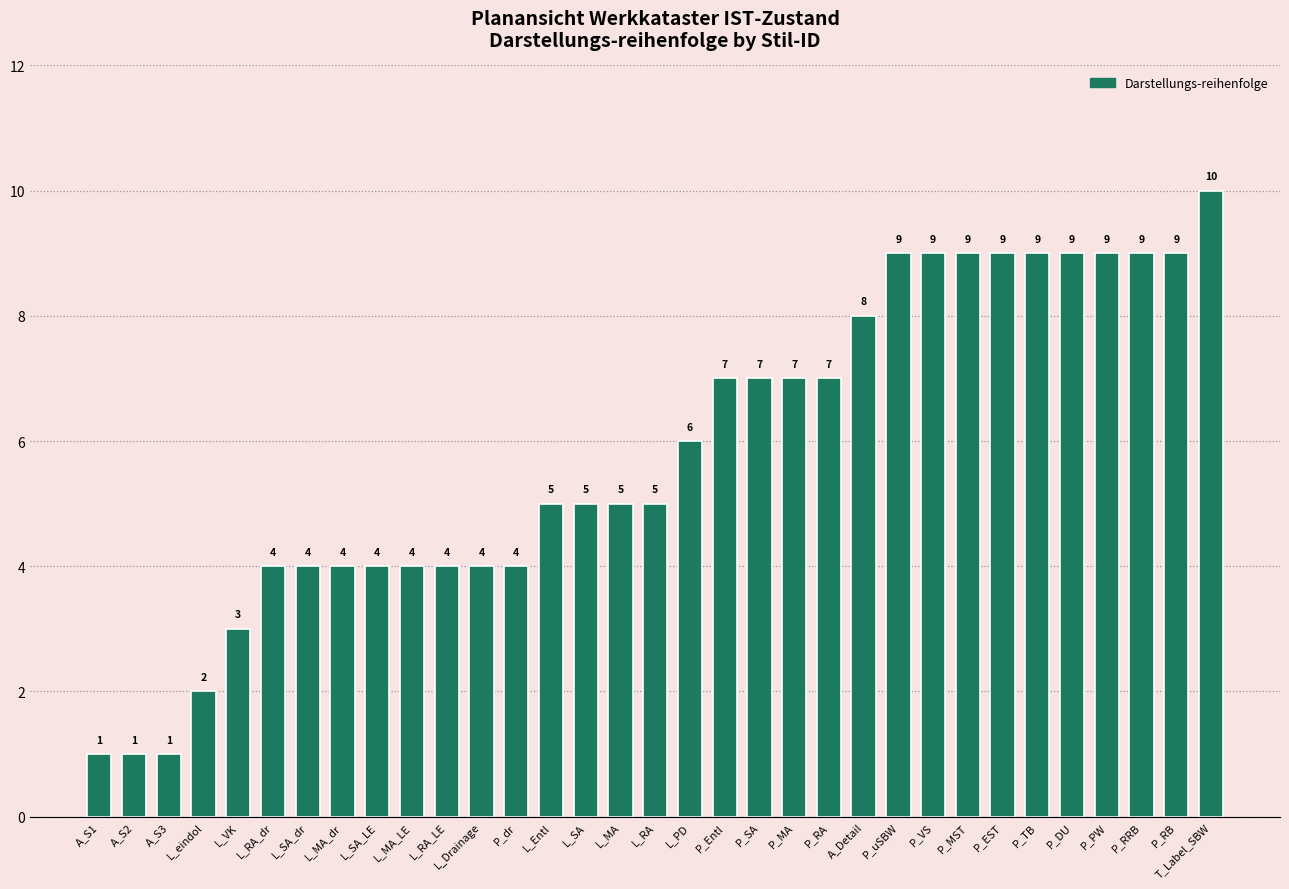

True or false: the data shows 7 at P_Entl.

True